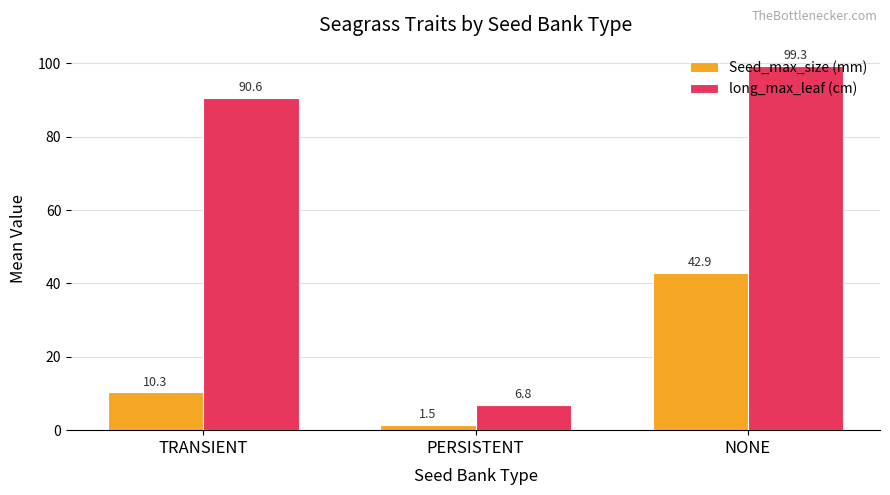

Read the Seed_max_size (mm) value at TRANSIENT.

10.3